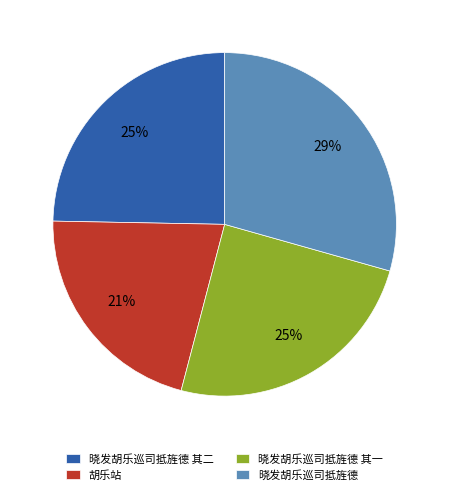

What is the largest slice in the pie chart?

晓发胡乐巡司抵旌德